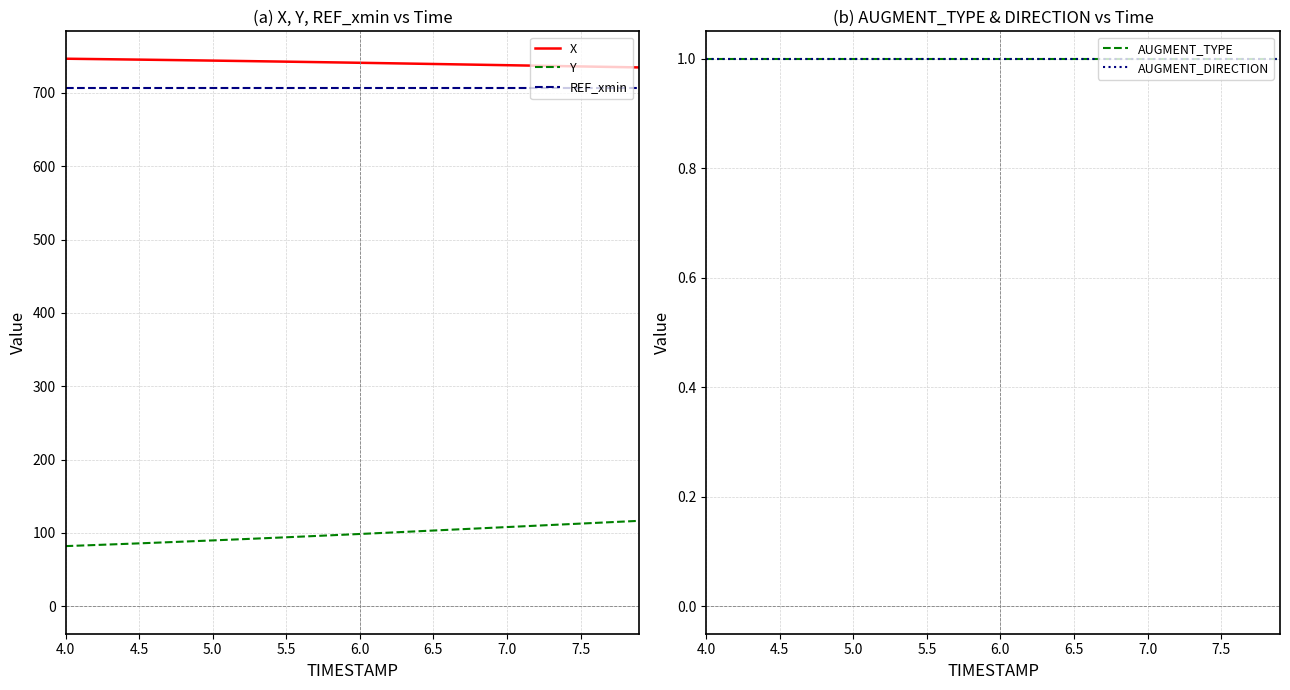

The value of Y at 7.0 is 155.5. True or false?

False